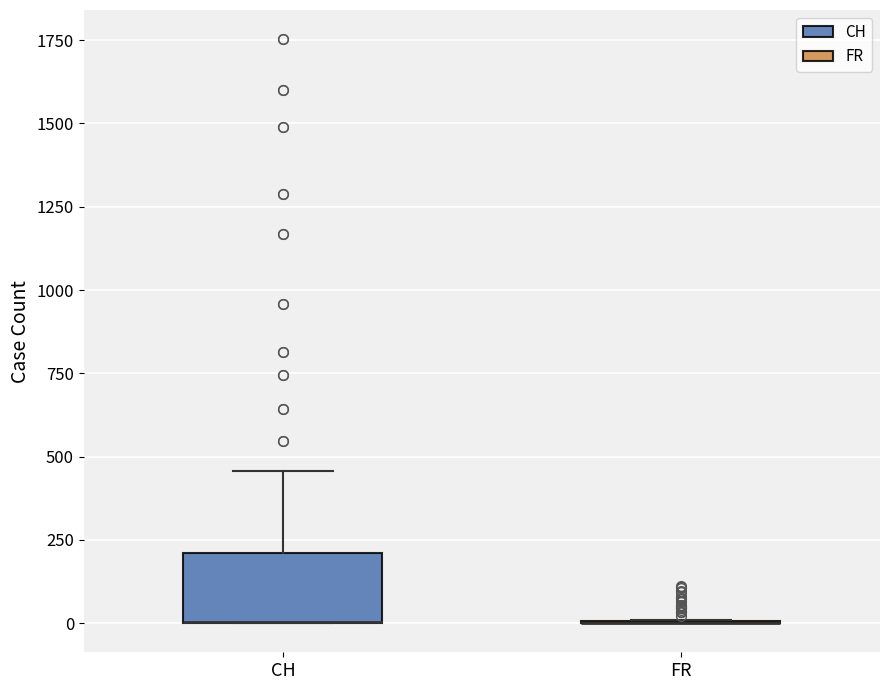

Comparing the boxes themselves (not the whiskers), which one is the tallest?

CH